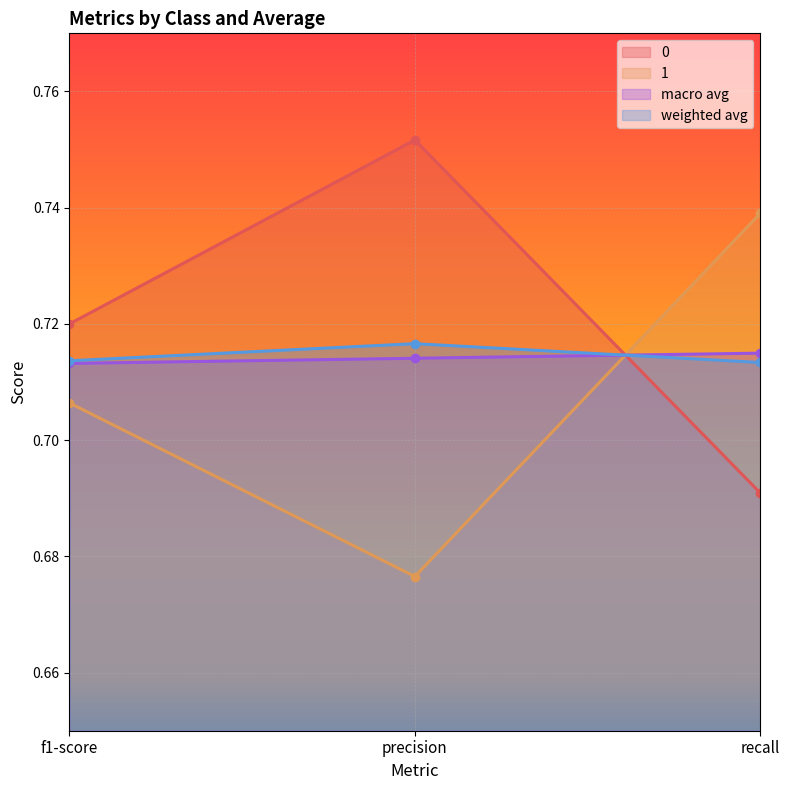

Reading left to right, transcribe all the data shown in this chart.

0: 0.7	0.8	0.7
1: 0.7	0.7	0.7
macro avg: 0.7	0.7	0.7
weighted avg: 0.7	0.7	0.7